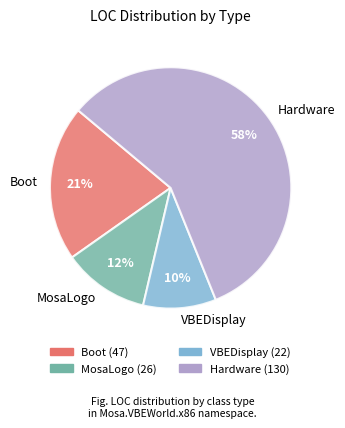

Rank the categories by value from highest to lowest.

Hardware, Boot, MosaLogo, VBEDisplay